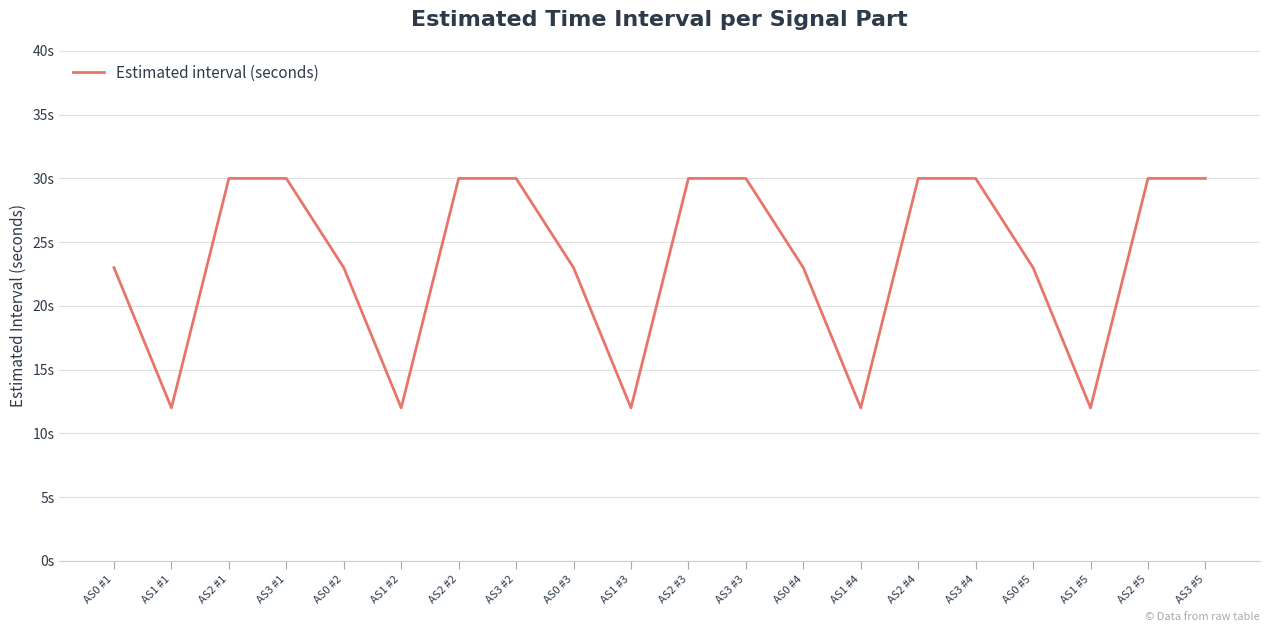

Does the chart display data point markers on the line(s)?

No